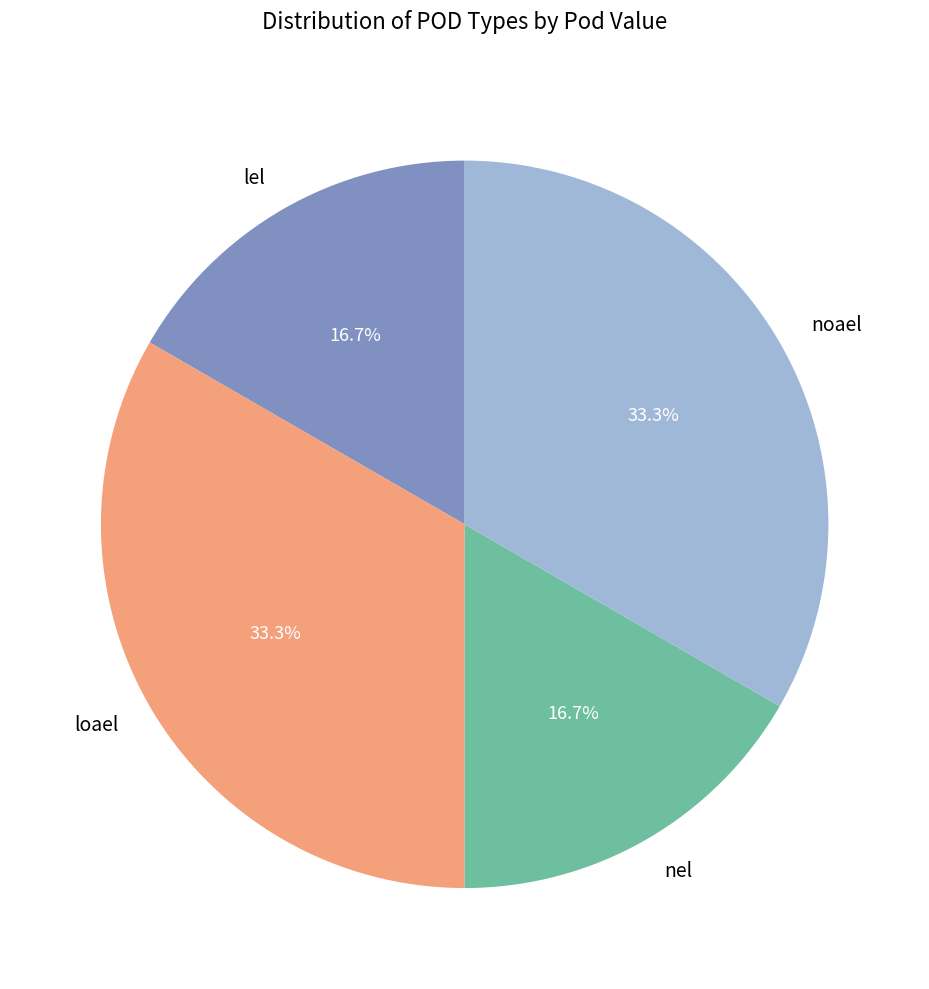

To the nearest percent, what portion does nel represent?

17%